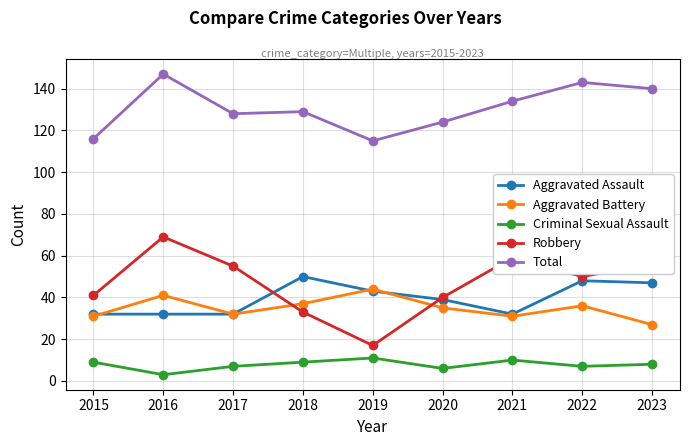

True or false: Total and Aggravated Battery cross at least once.

False